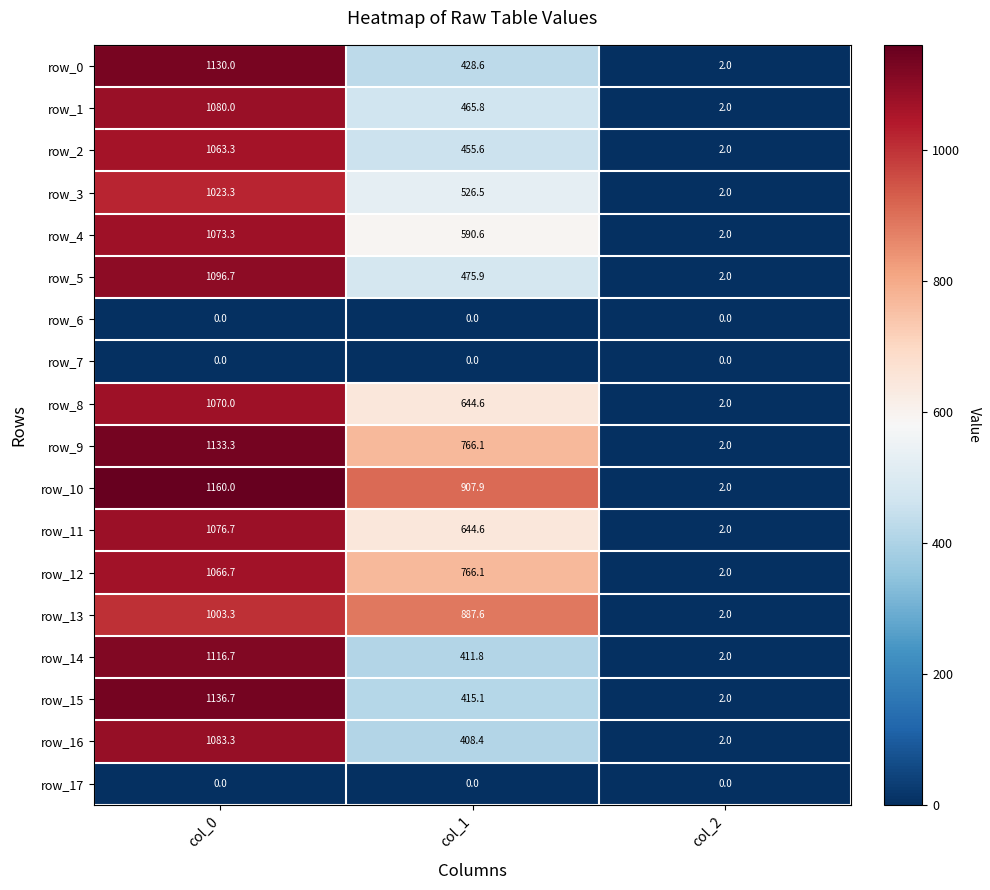

Is it true that row_16 equals 1083.3 at col_0?

True